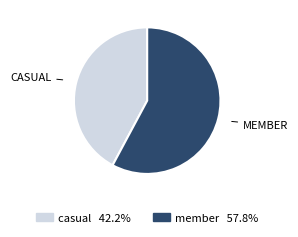

Combined, do casual and member account for over 50%?

Yes